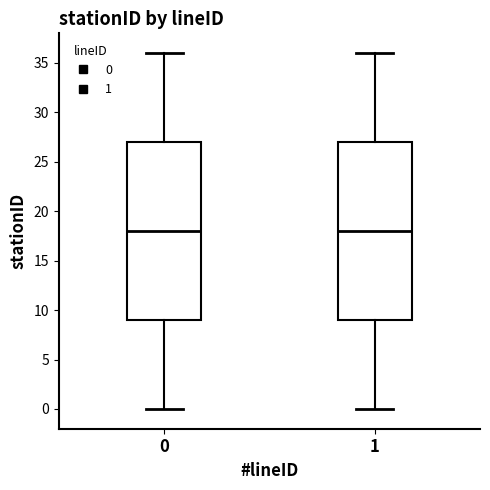

Reading left to right, read every box against the y-axis: the position of its median line, the range the box covers, and the ends of its whiskers. The values are not printed on the chart, so give them approximately, as read against the axis.

0: median 18, box 9 to 27, whiskers 0 to 36
1: median 18, box 9 to 27, whiskers 0 to 36